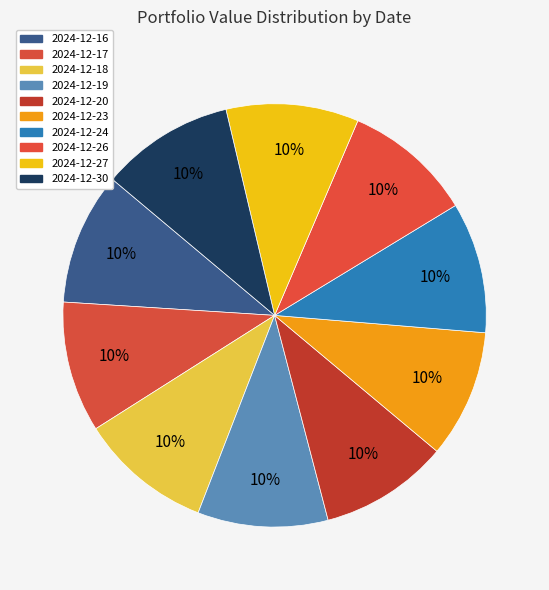

How many segments does this pie chart have?

10